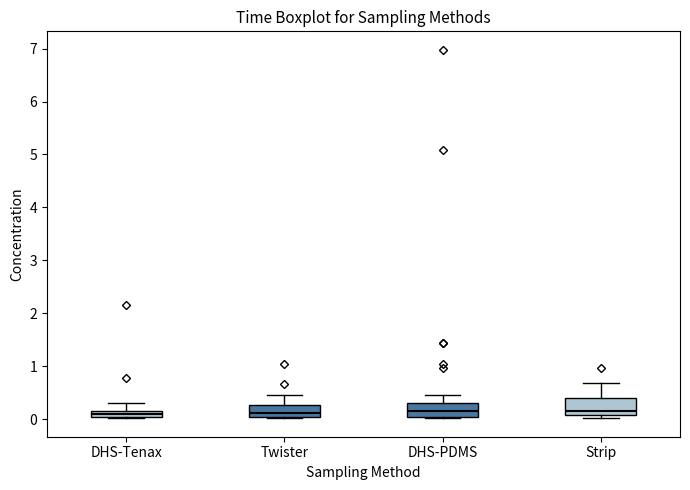

Where does the median line of the box for DHS-PDMS sit on the y-axis? The values are not printed on the chart, so give them approximately, as read against the axis.

0.2